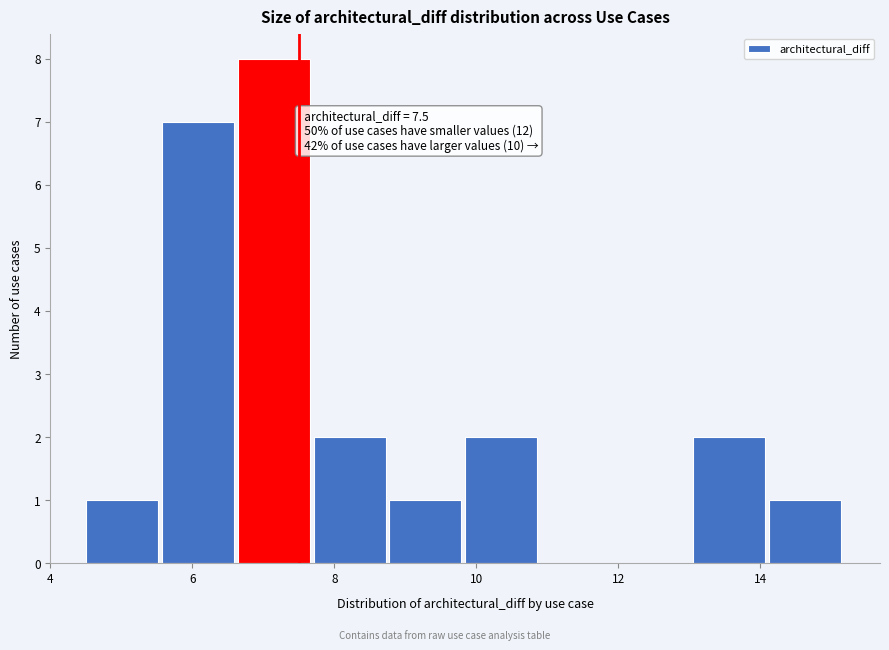

Which range on the x-axis has the tallest bar?

6.6 to 7.8